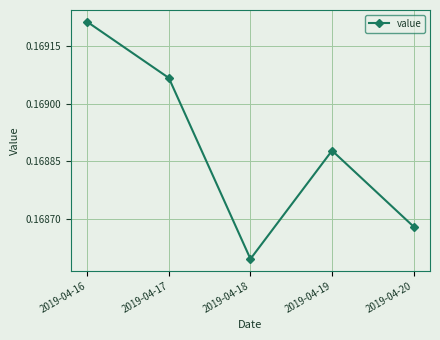

Which has a higher value, 2019-04-19 or 2019-04-17?

2019-04-17